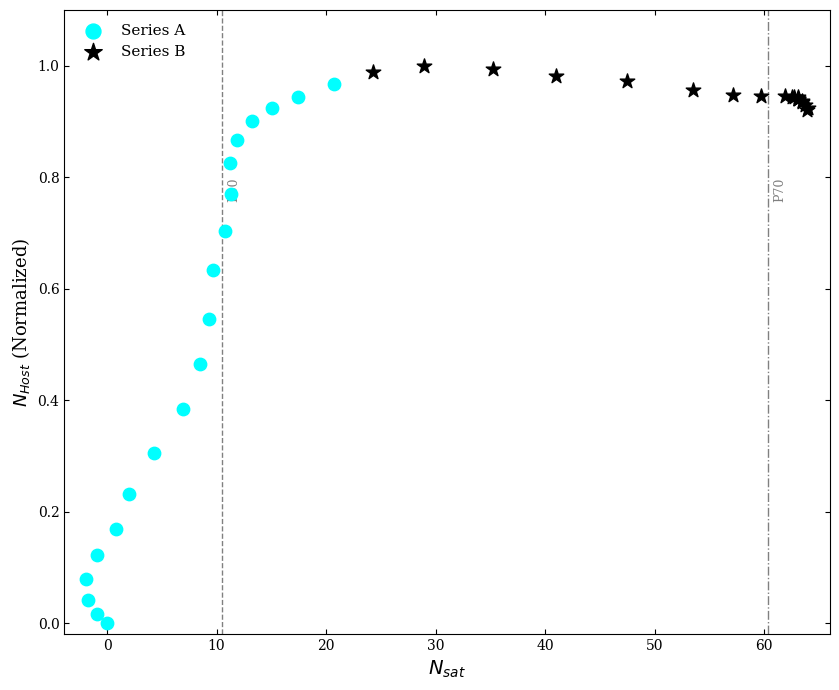

Which series has the widest spread of Y values?

Series A